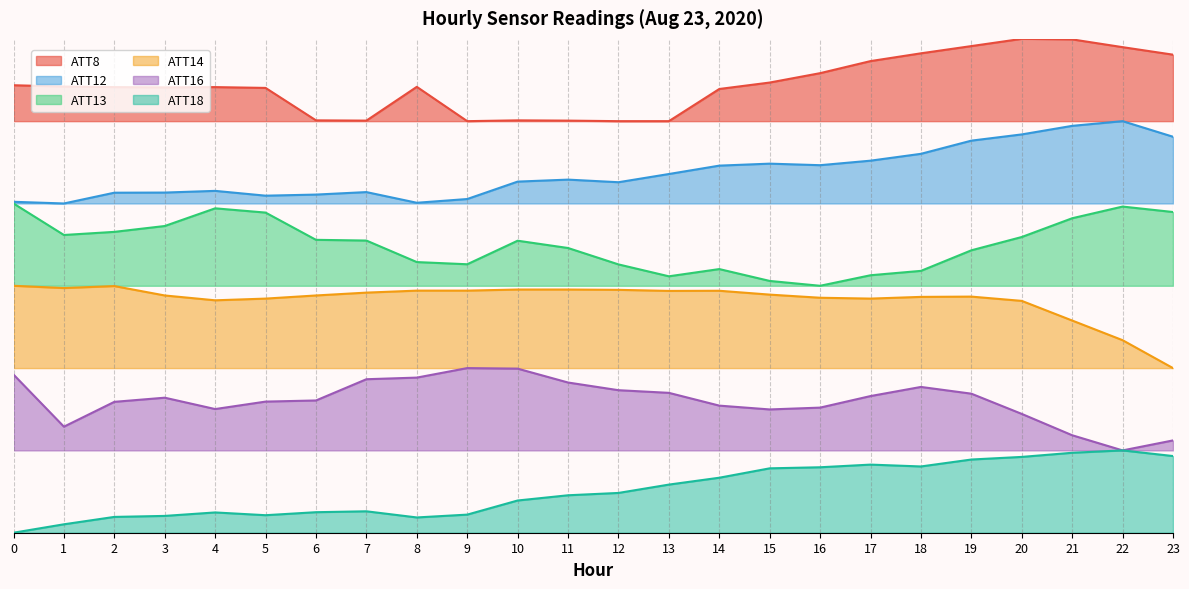

What is the lowest value of the ATT16 series?

1.0